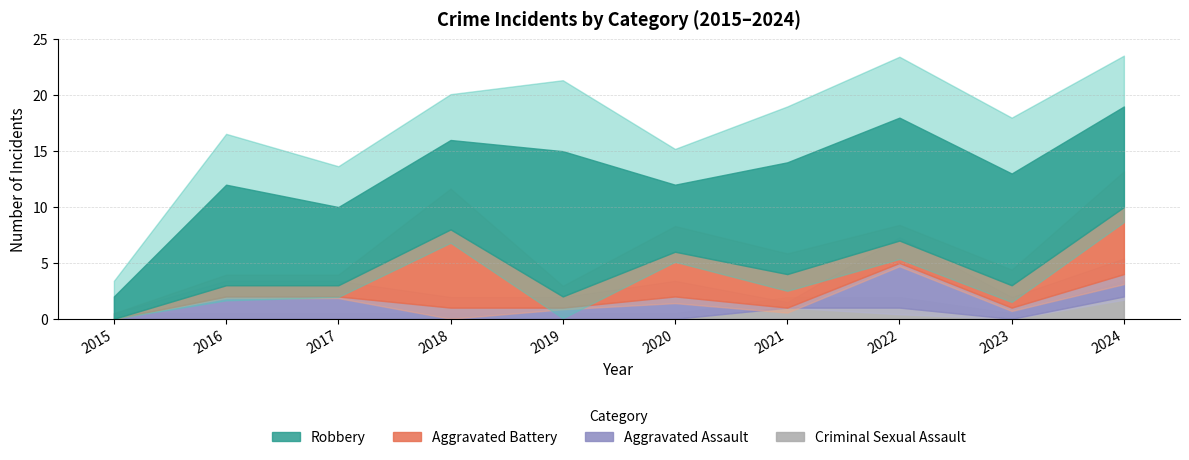

Where is the first local minimum for Robbery?

2017